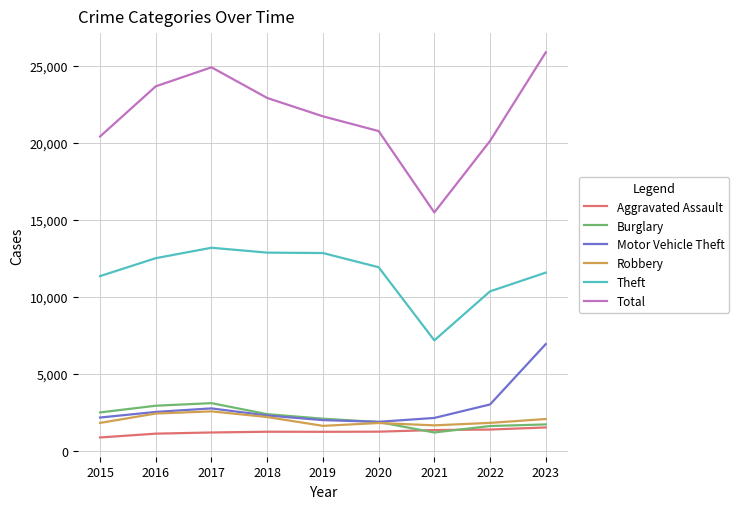

The Motor Vehicle Theft series shows 2743 at 2017. True or false?

True